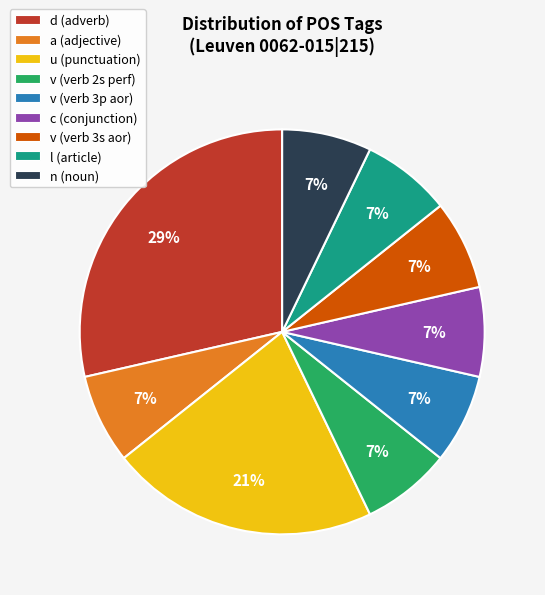

Is there a majority slice in this chart?

No